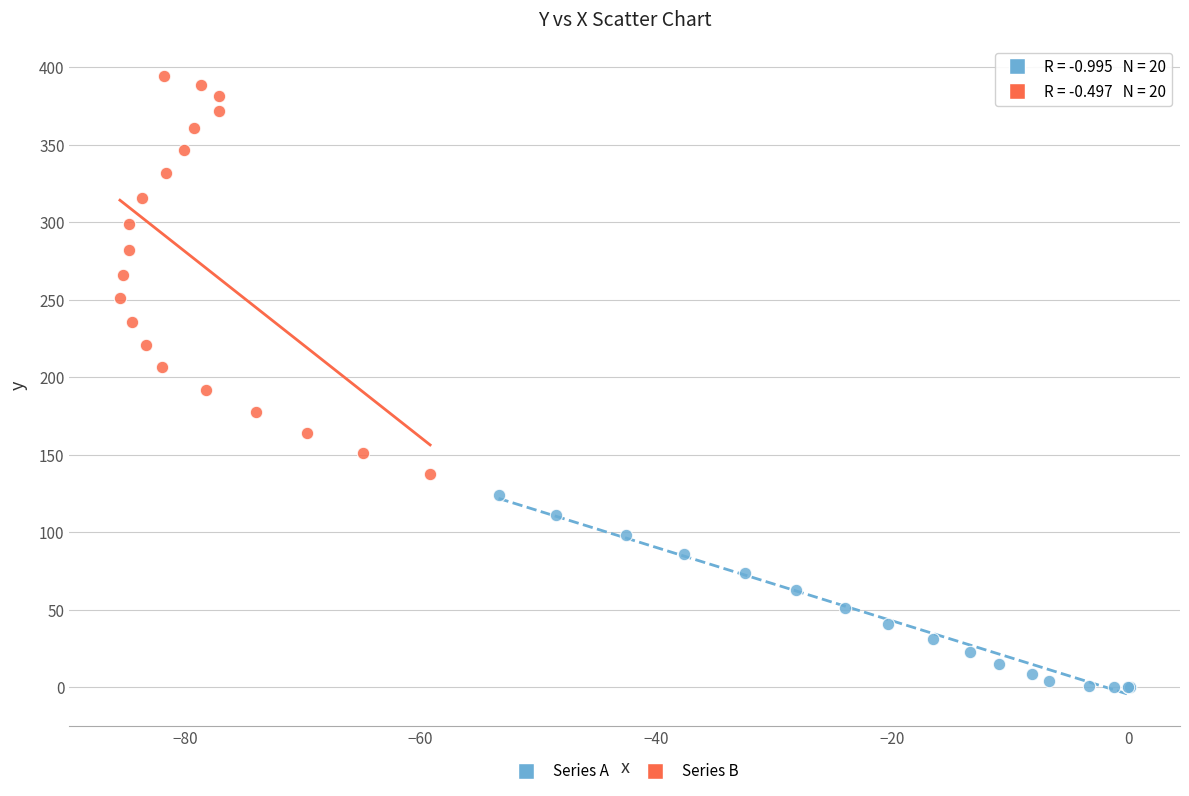

Which series reaches the maximum Y coordinate?

Series B